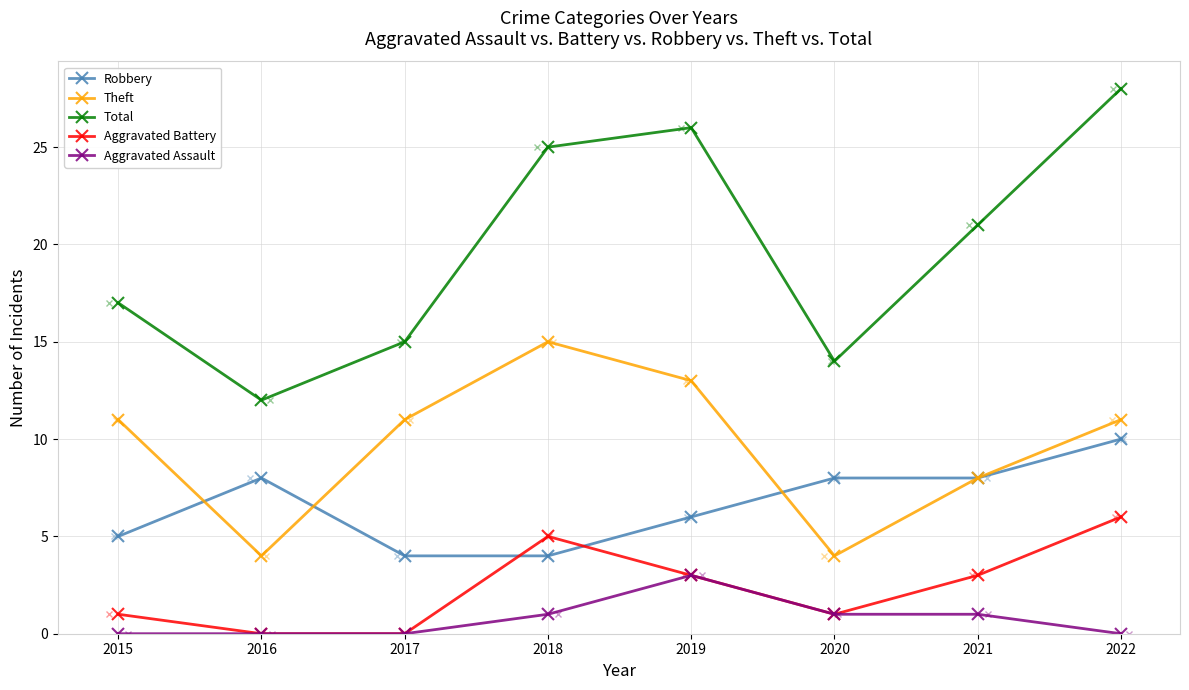

What is the value of the Aggravated Battery point at the 5th from the left?

3